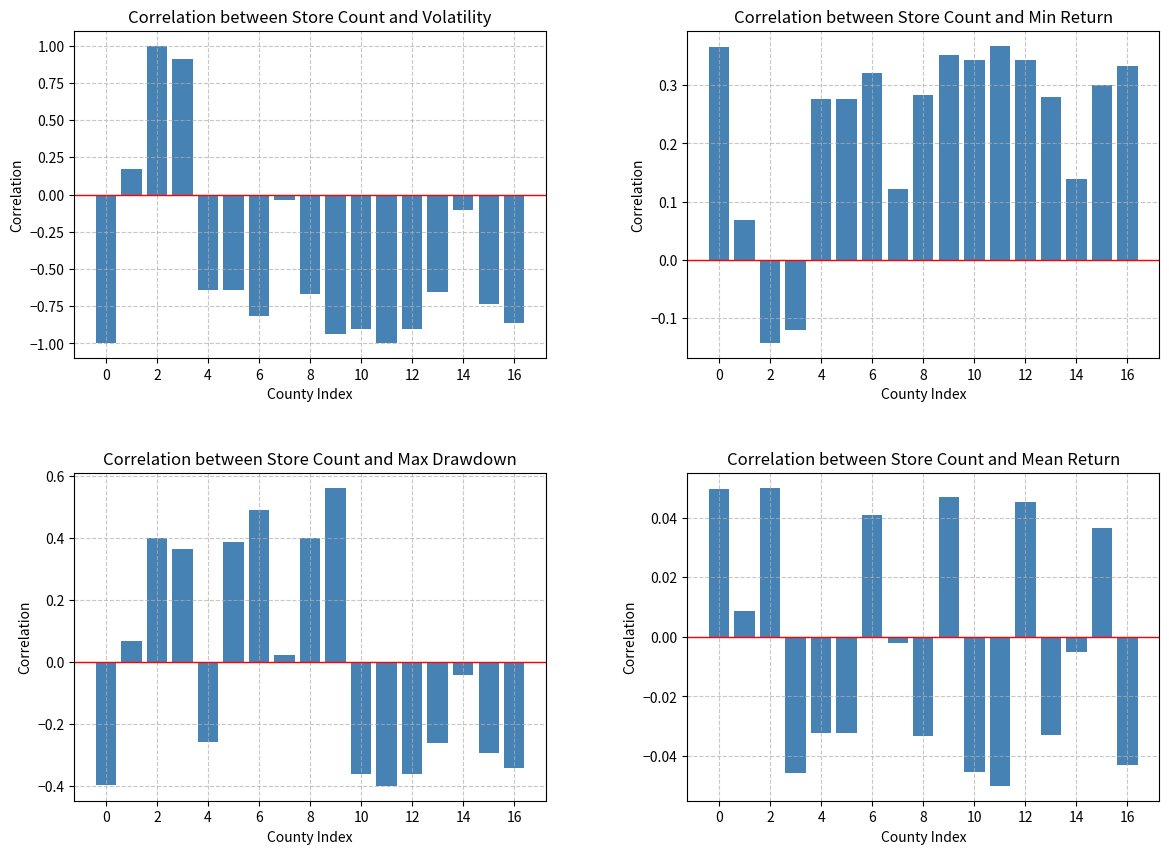

What is the label of the 3rd bar from the right?

14